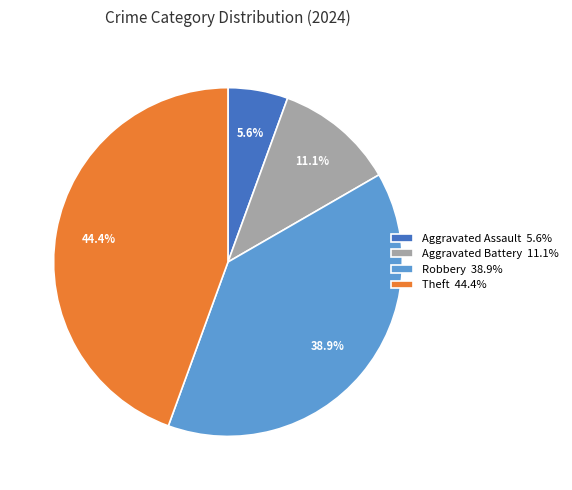

Count the number of slices in the pie.

4